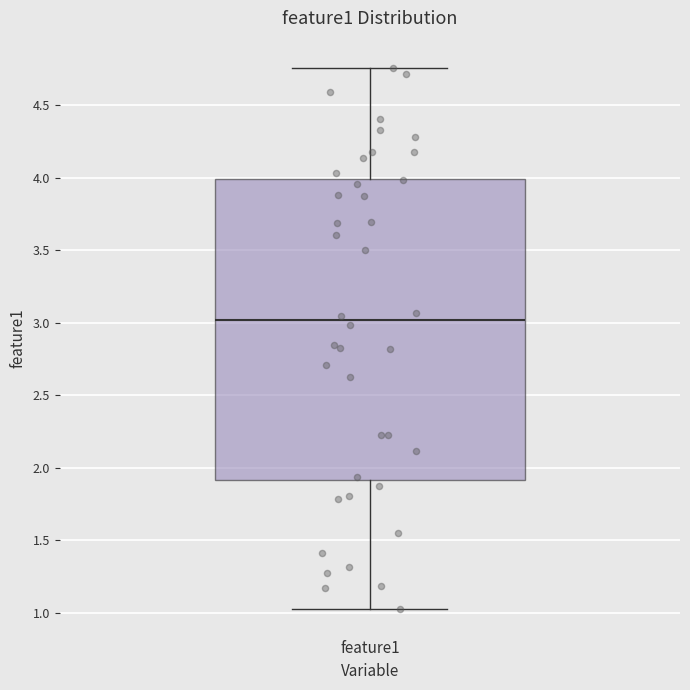

Where does the upper whisker of the box for feature1 end on the y-axis? The values are not printed on the chart, so give them approximately, as read against the axis.

4.75